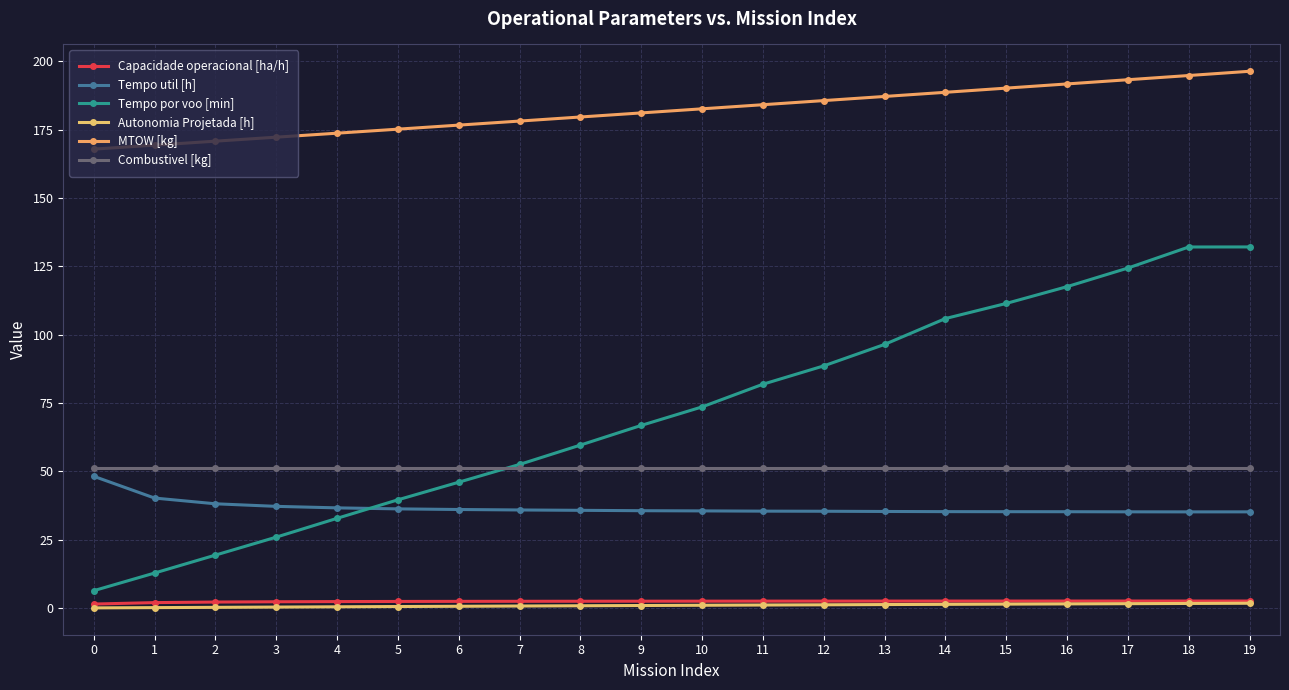

What is the value of the Tempo por voo [min] point at the 7th from the left?

46.1